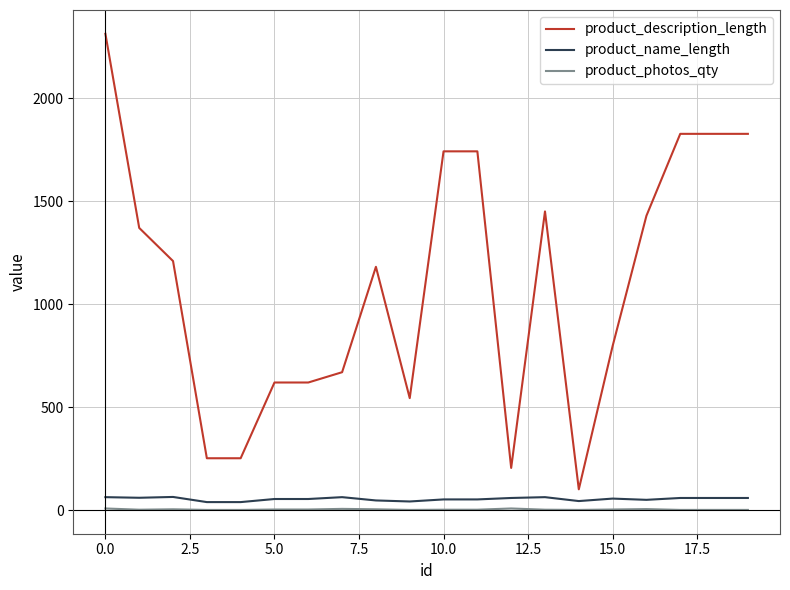

Which series has the largest total across all categories?

product_description_length